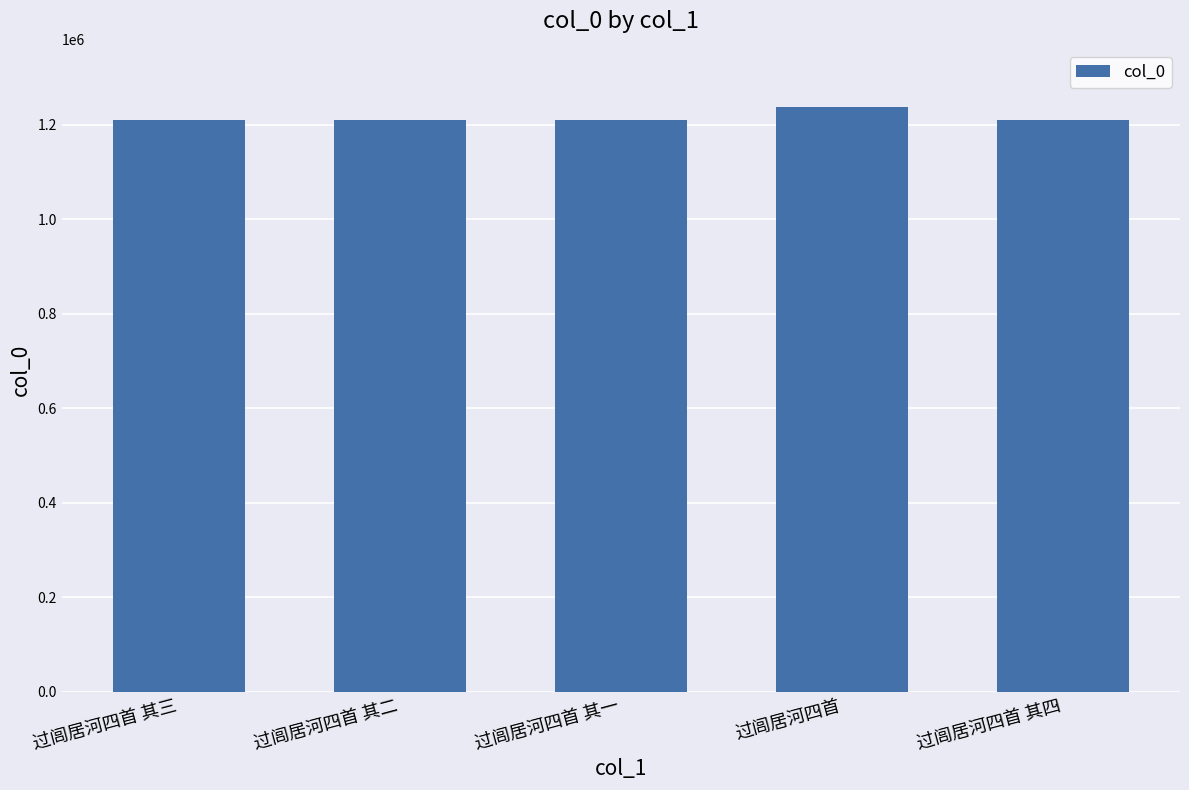

Approximately how many times larger is the value at 过闾居河四首 其四 compared to 过闾居河四首 其三?

1.0